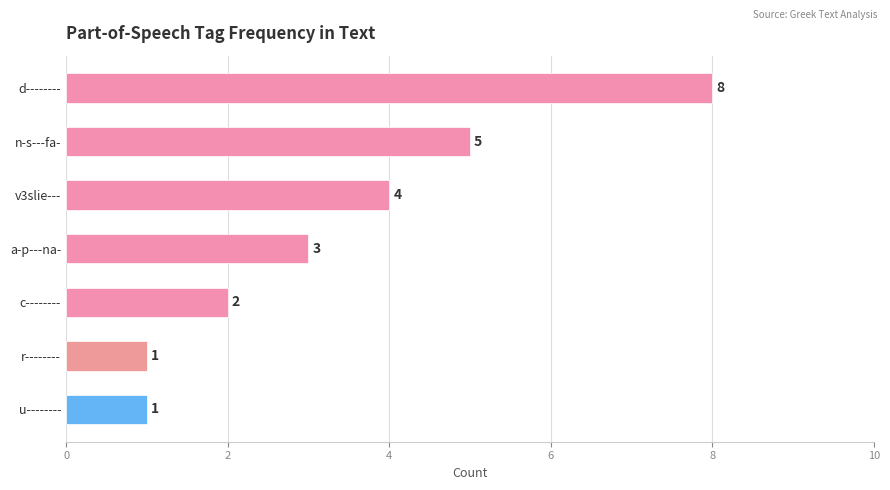

What is the difference between the maximum and second lowest values?

7